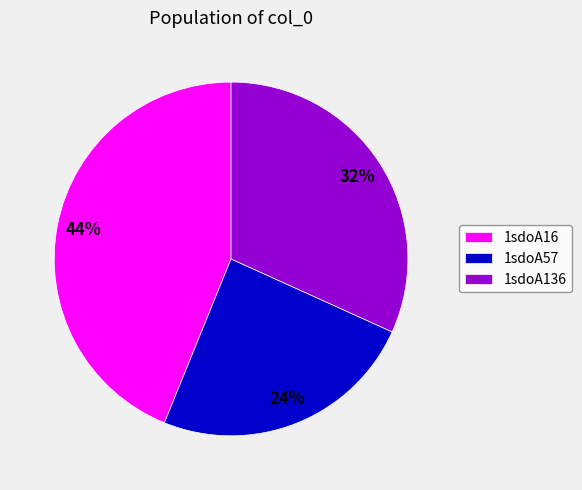

Count the number of slices in the pie.

3